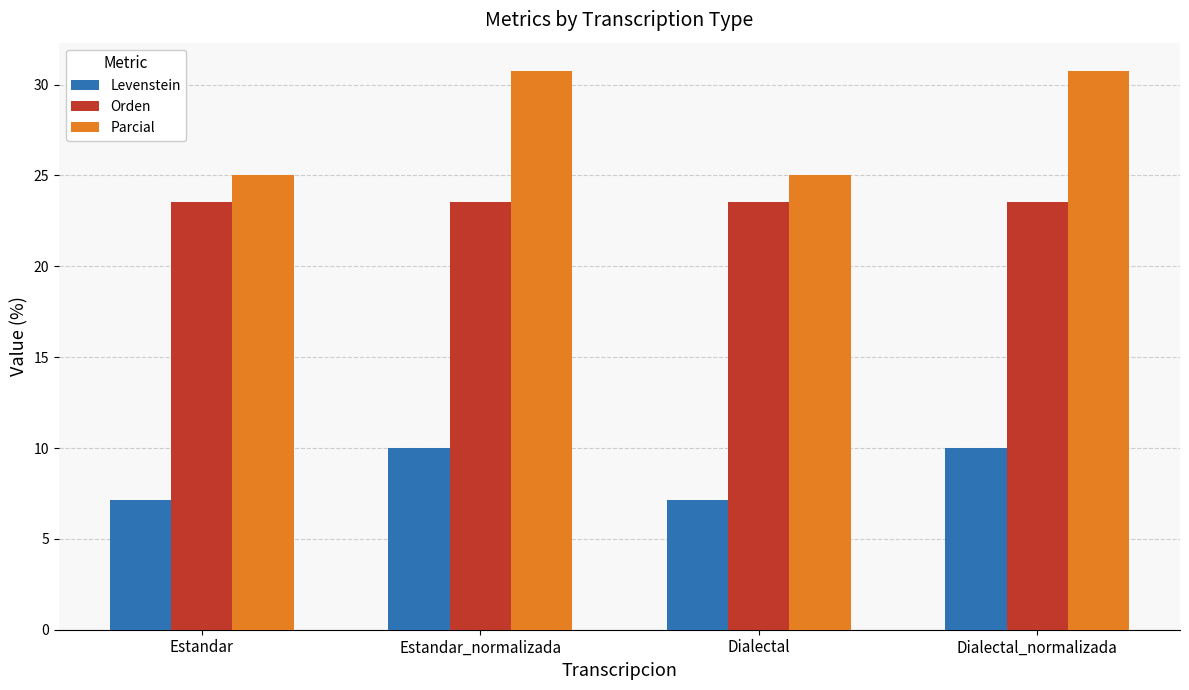

At which label does Parcial first exceed 30?

Estandar_normalizada